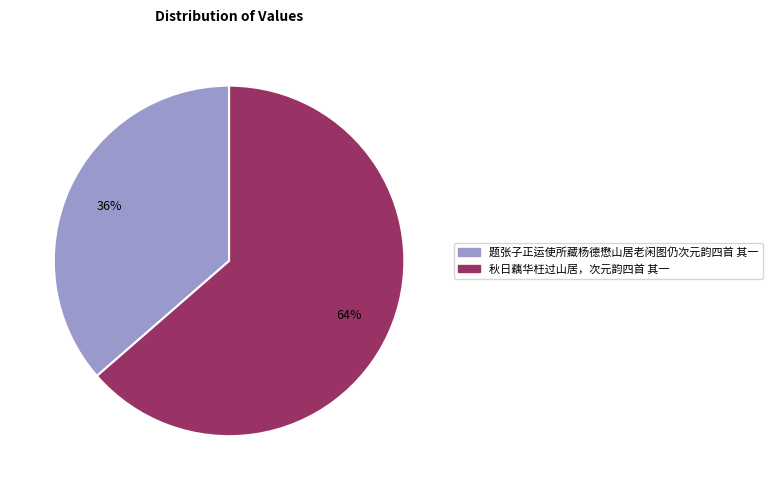

To the nearest percent, what percentage of the pie is 秋日藕华枉过山居，次元韵四首 其一?

64%